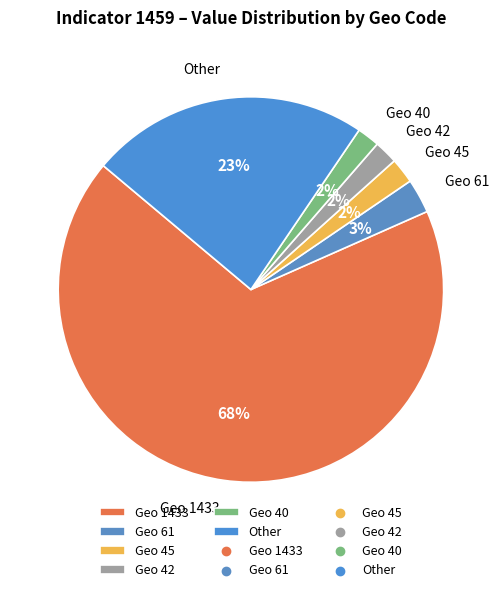

True or false: Geo 42 accounts for 7% of the total.

False